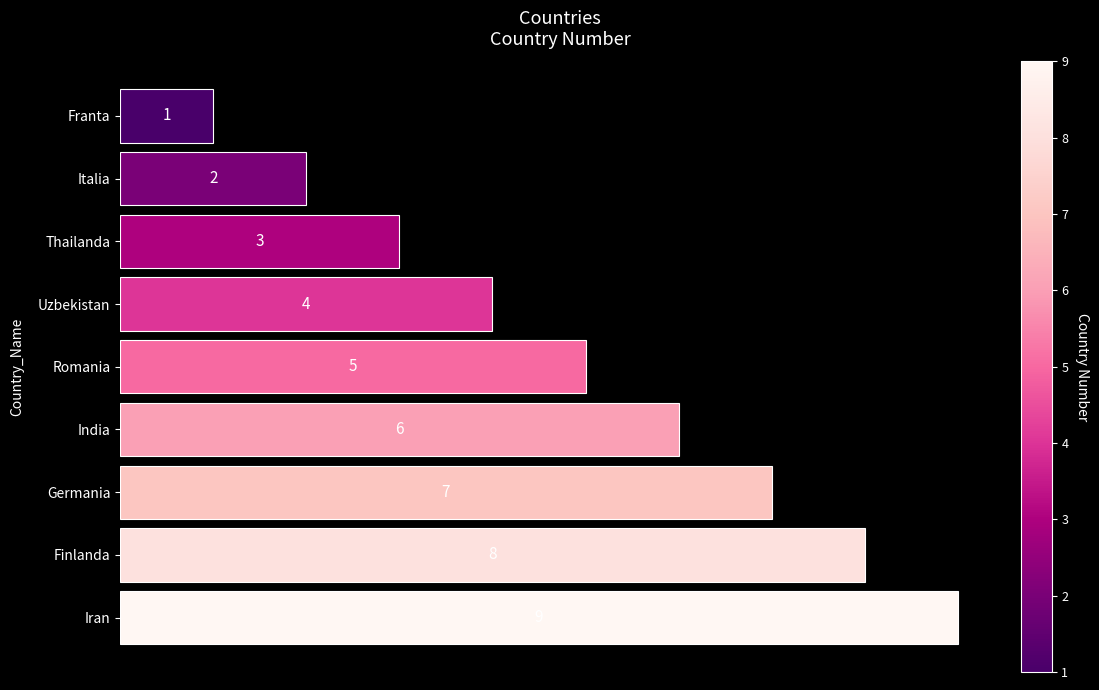

Rank the categories by value from highest to lowest.

Iran, Finlanda, Germania, India, Romania, Uzbekistan, Thailanda, Italia, Franta